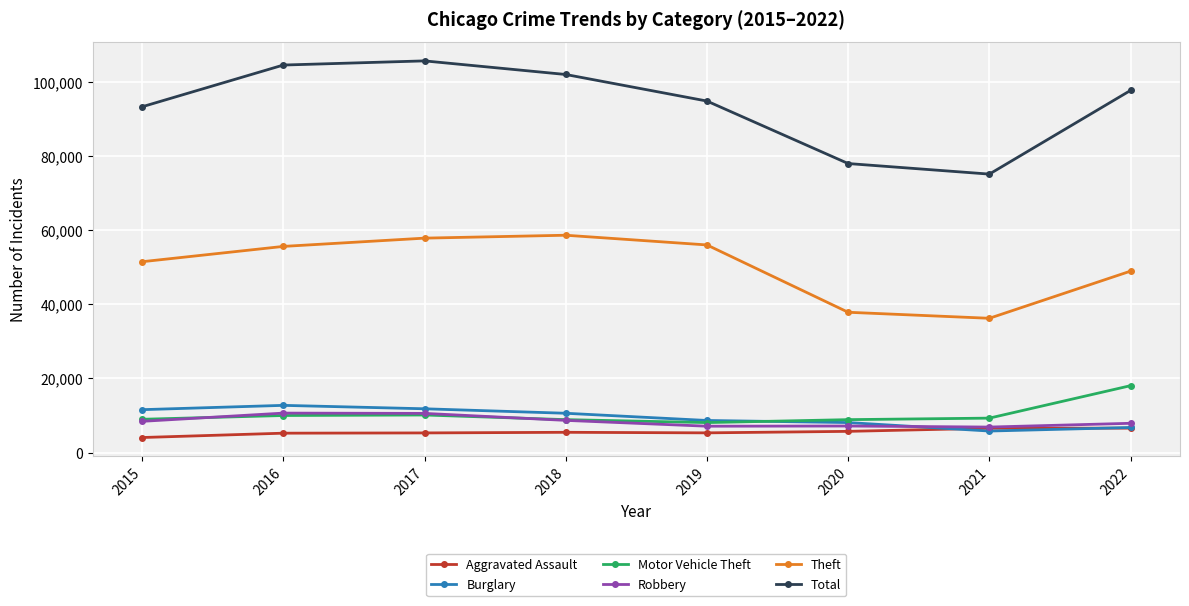

Is the value of Burglary at 2019 greater than the value of Aggravated Assault at 2017?

Yes